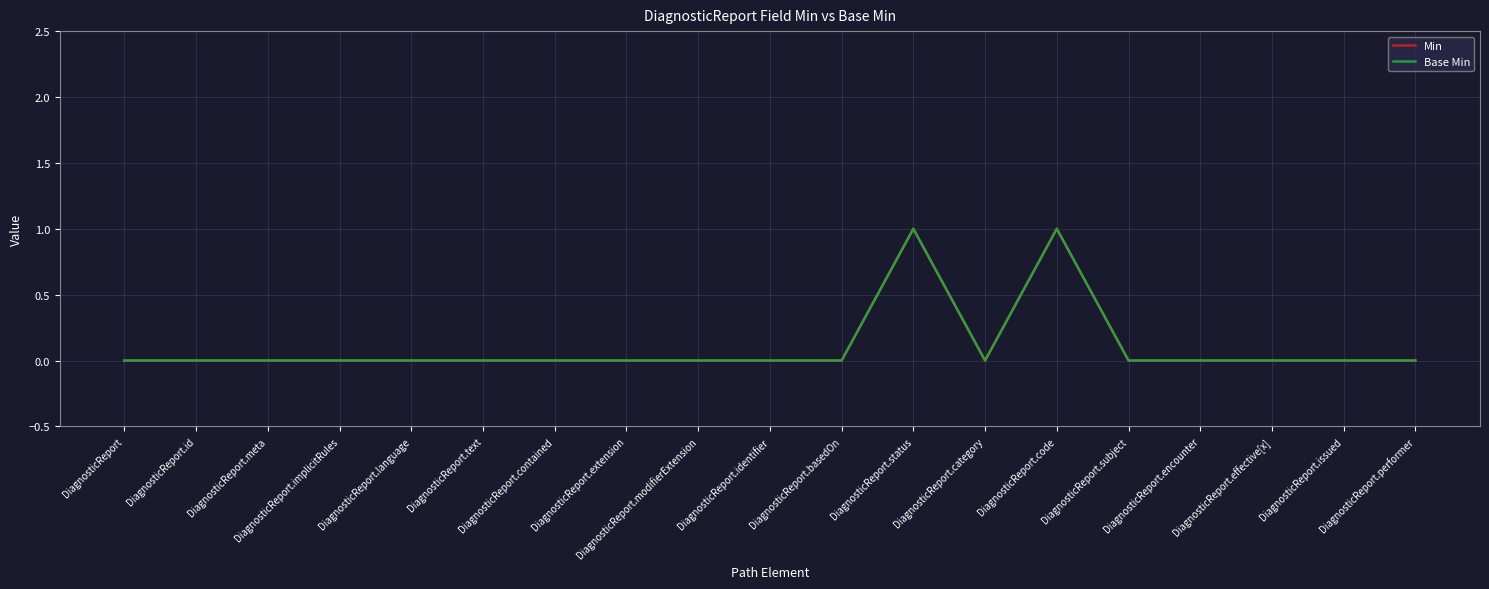

Is this an area chart (filled region under the line)?

No